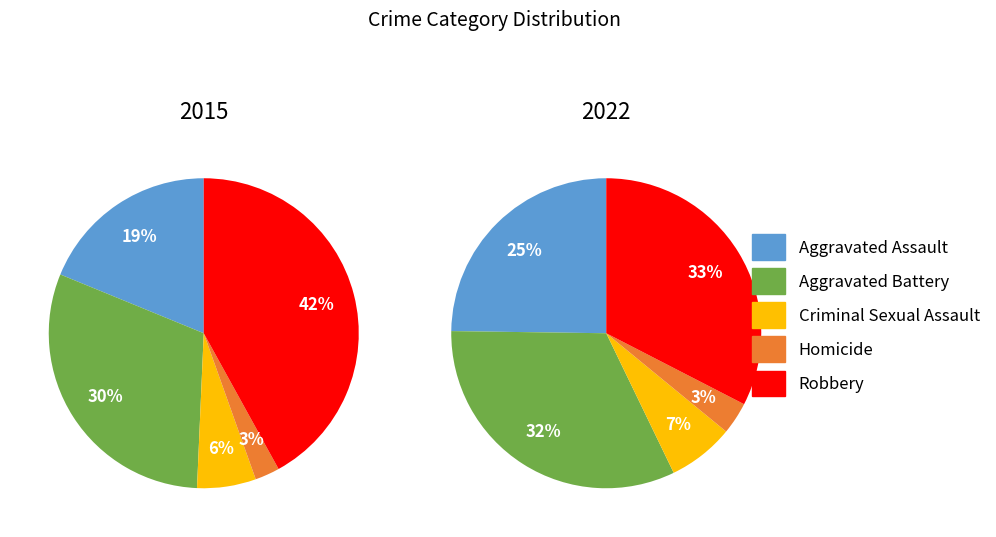

How many segments does this pie chart have?

5